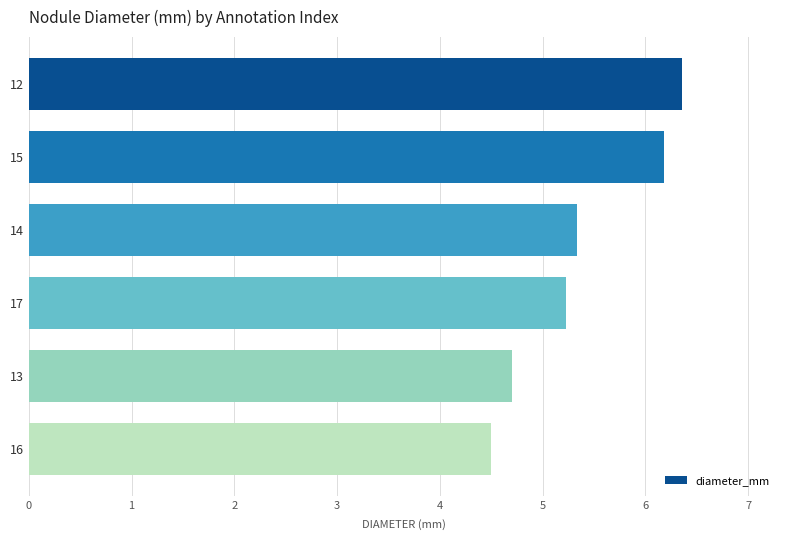

What is the label of the 3rd bar from the bottom?

17